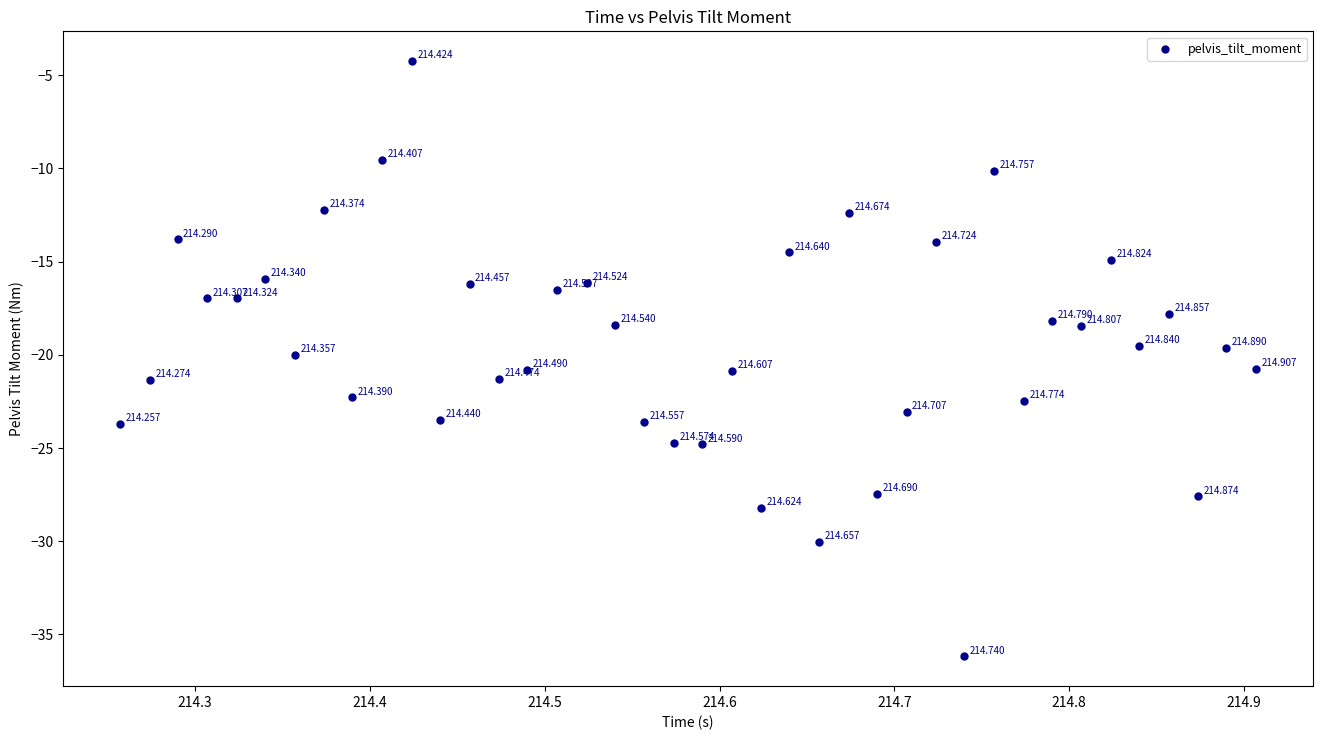

Count the number of points in this scatter plot.

40